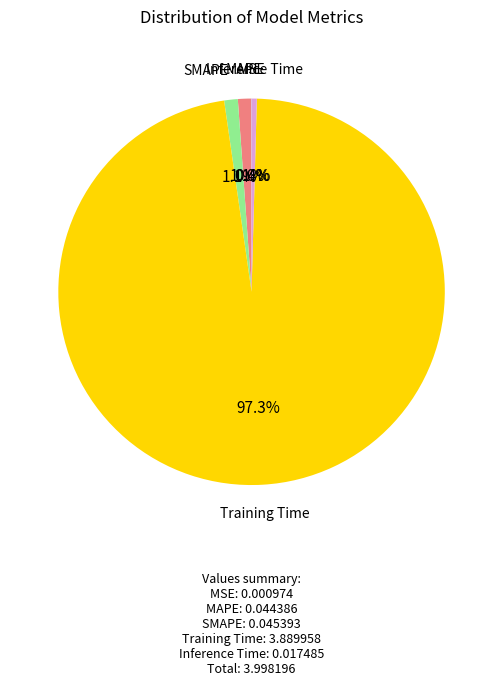

What is the majority slice?

Training Time